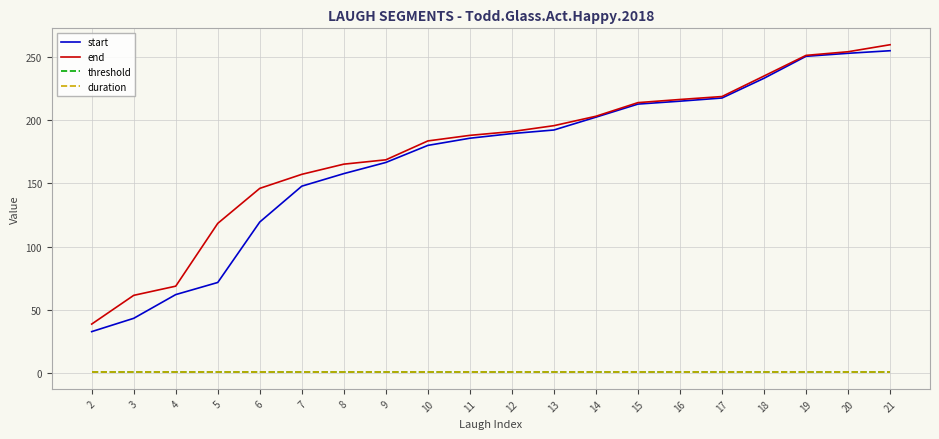

True or false: threshold has a value of 0.3 at 6.

True